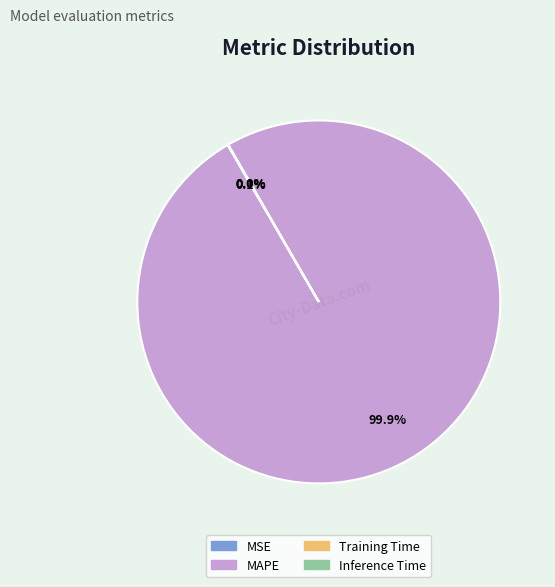

What portion of the pie excludes MAPE?

0.1%